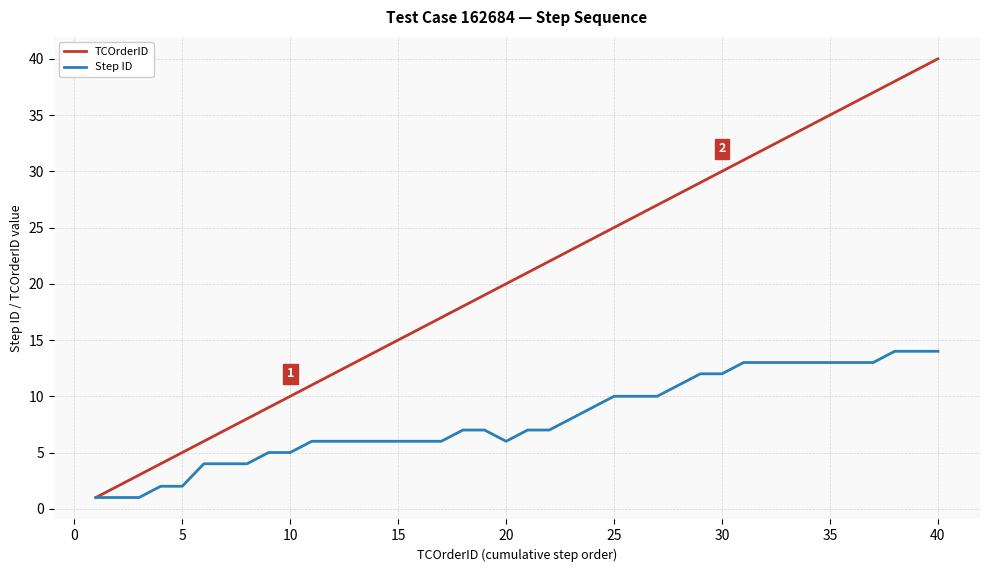

What is the maximum value shown in the chart?

40